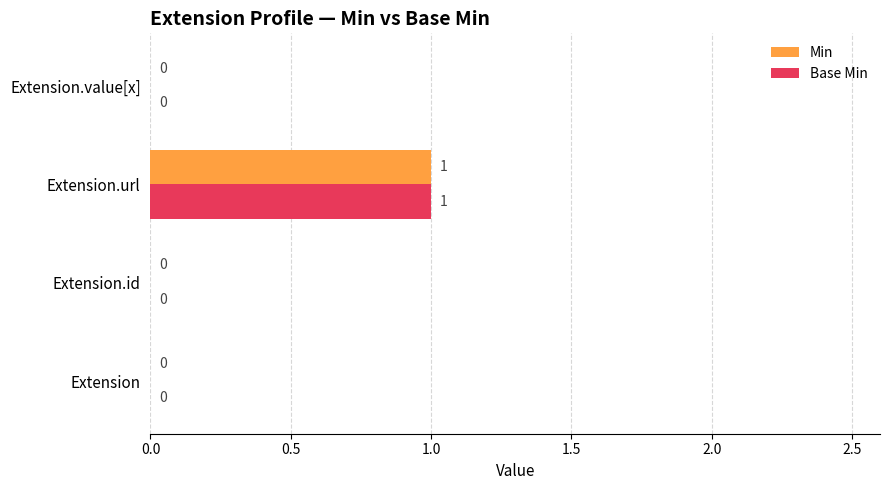

How many values in the Min series exceed 0?

1